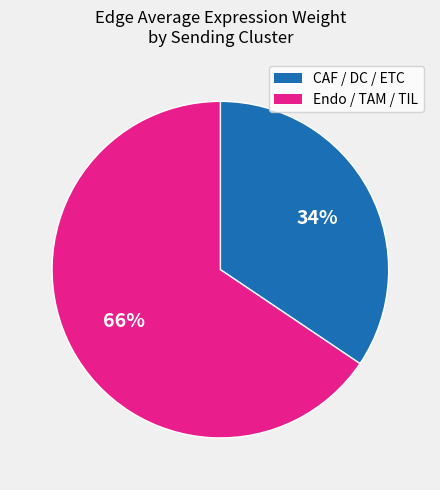

To the nearest percent, what is the average slice percentage?

50%